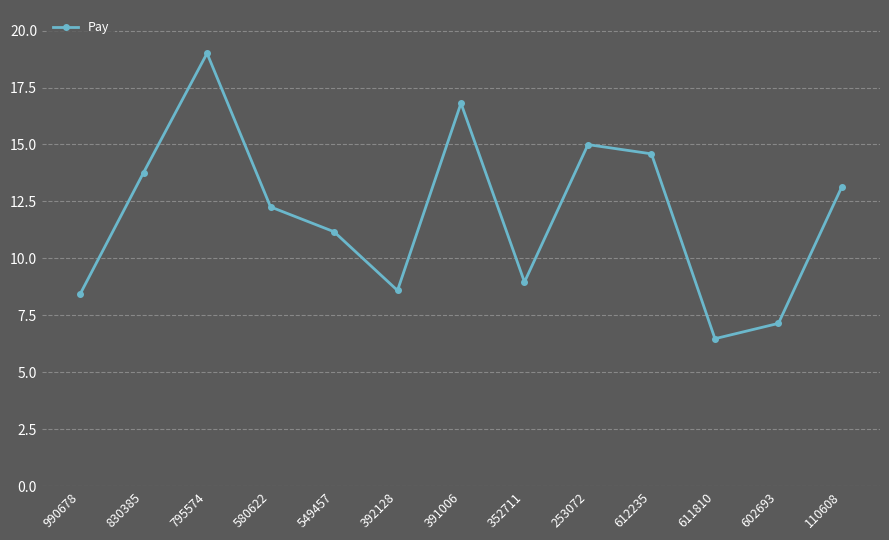

The value at 990678 is 12.4. True or false?

False